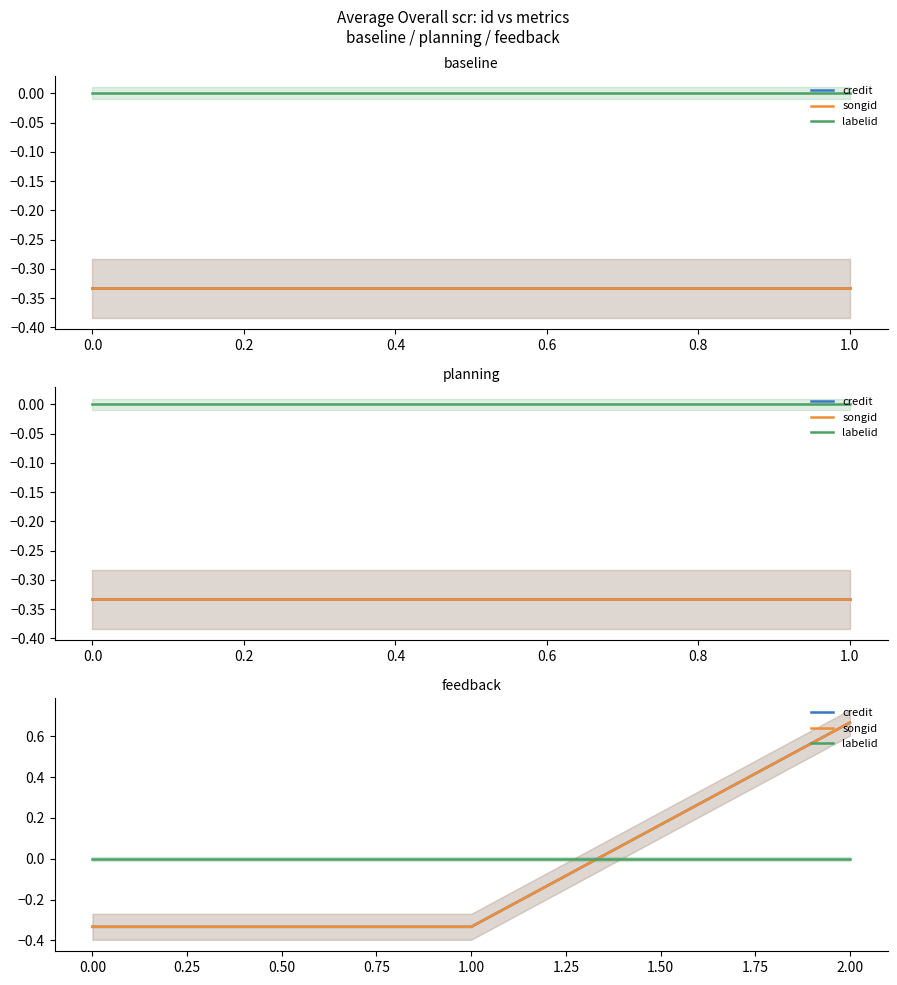

Which category has the highest value in the credit series?

2.00